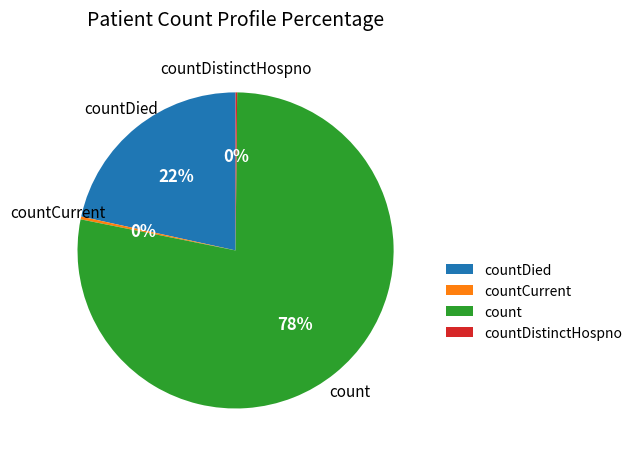

Between countDied and count, which is larger?

count